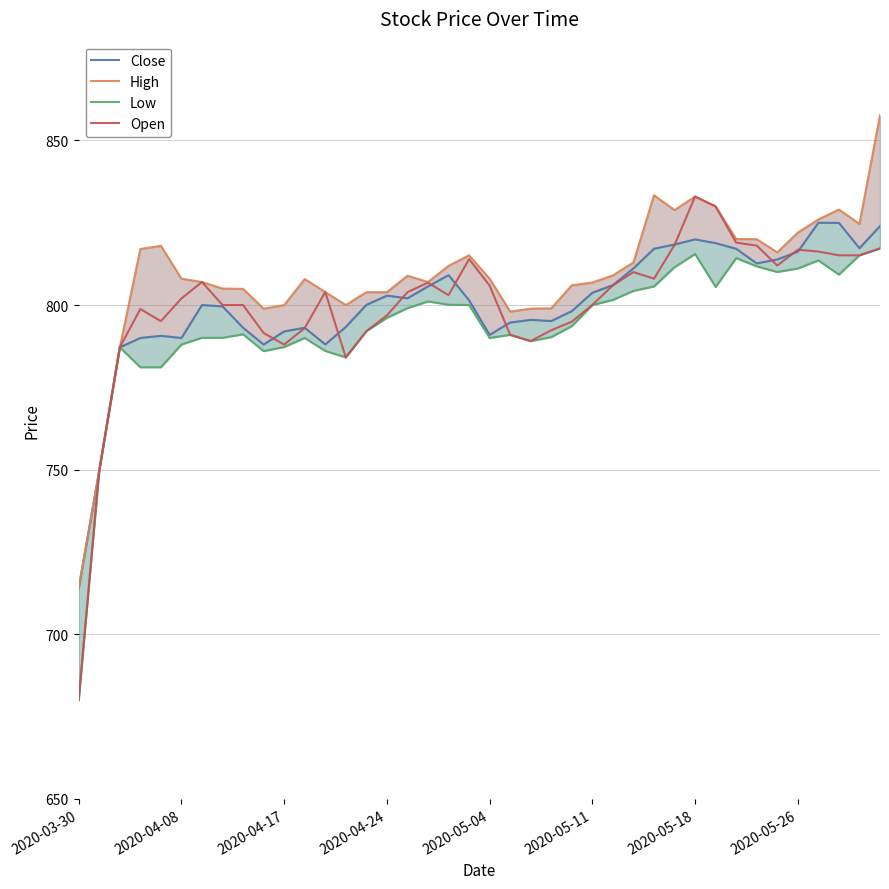

Is it true that Open equals 1429.1 at 2020-04-24?

False